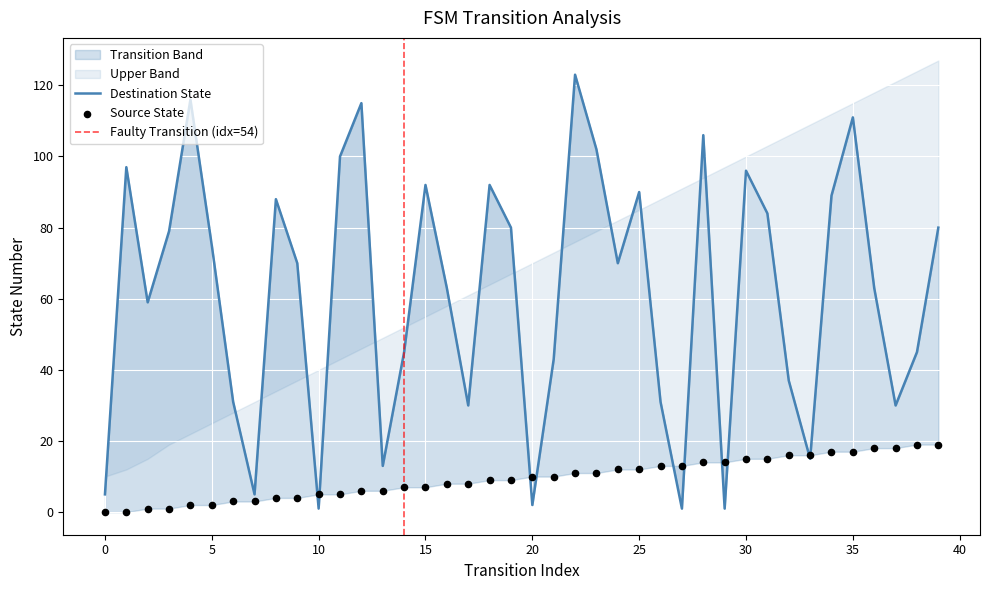

What is the total value across all series at 8?

92